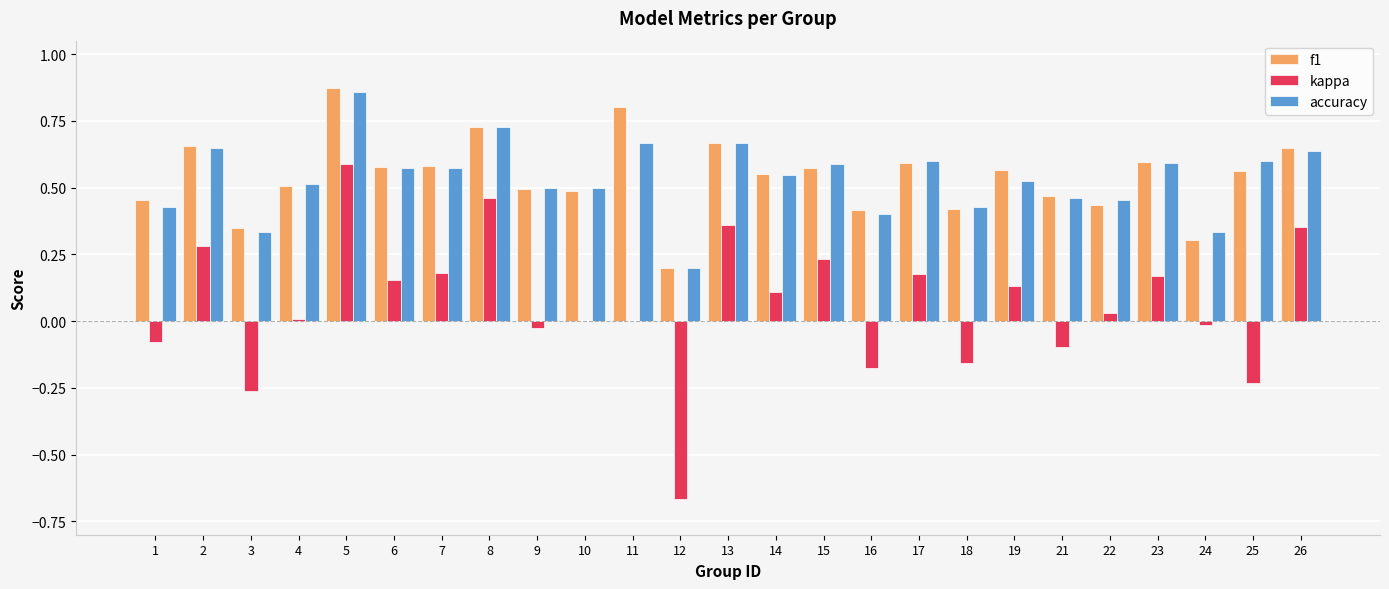

At which category is the sum across all series the highest?

5